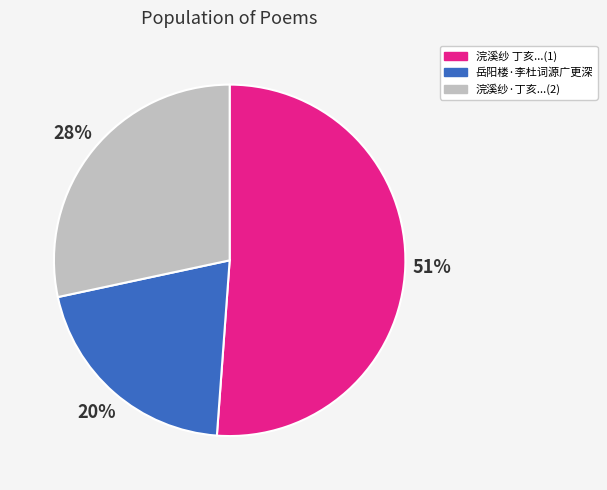

To the nearest percent, what is the difference between the largest and smallest slice percentages?

31%